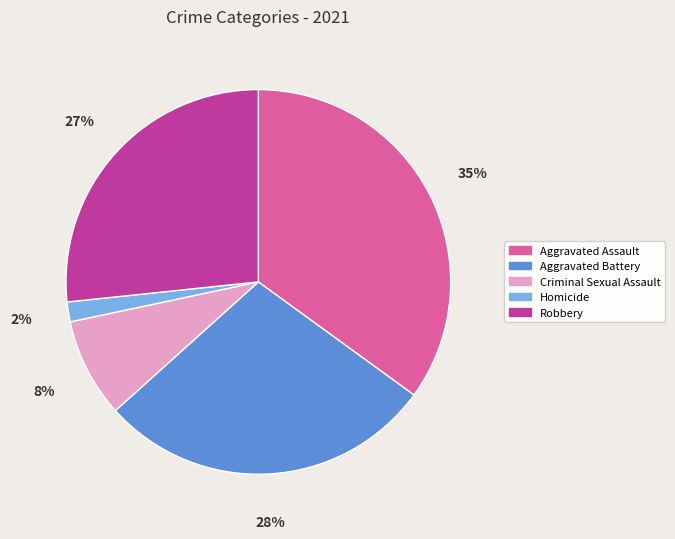

Count the number of slices in the pie.

5